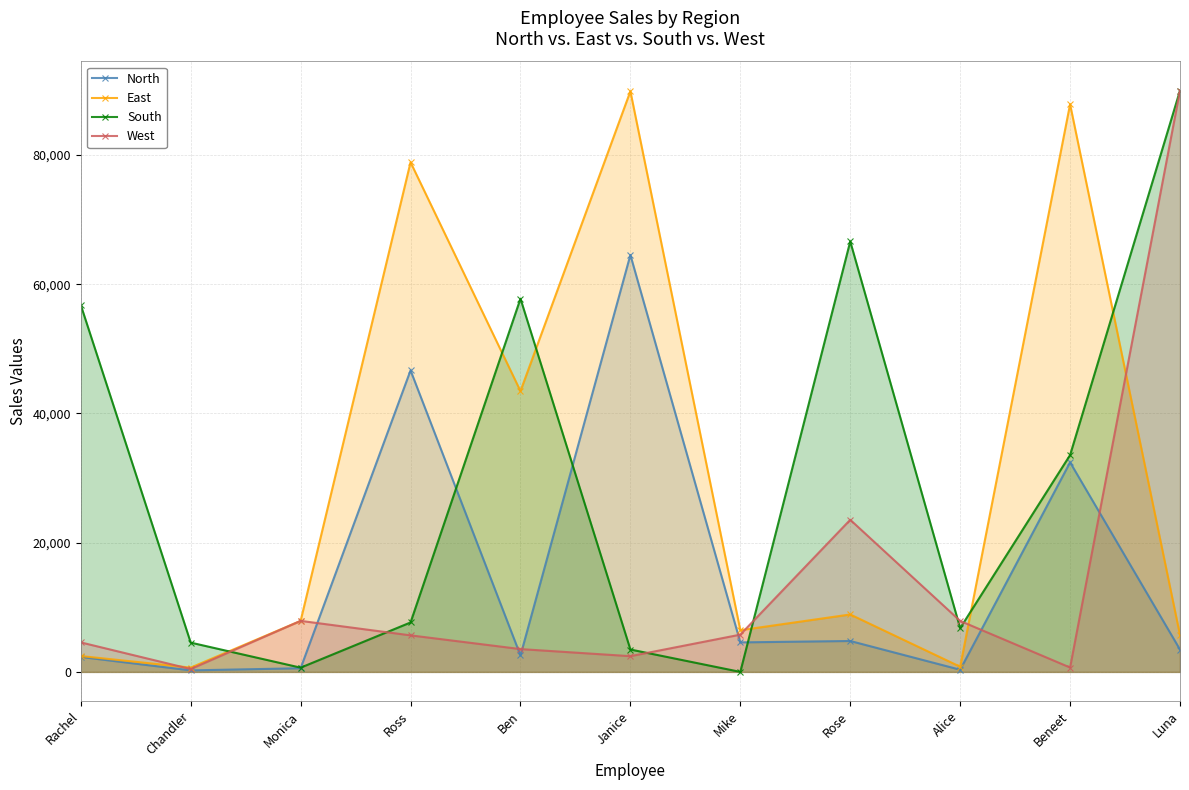

At which category does North reach its first local valley?

Chandler